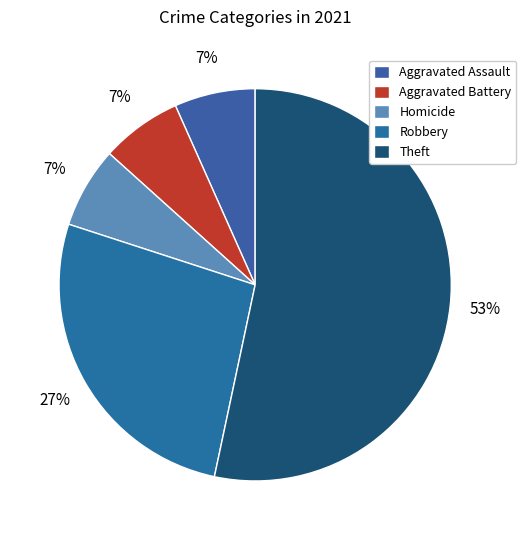

Which category has the biggest portion of the pie?

Theft